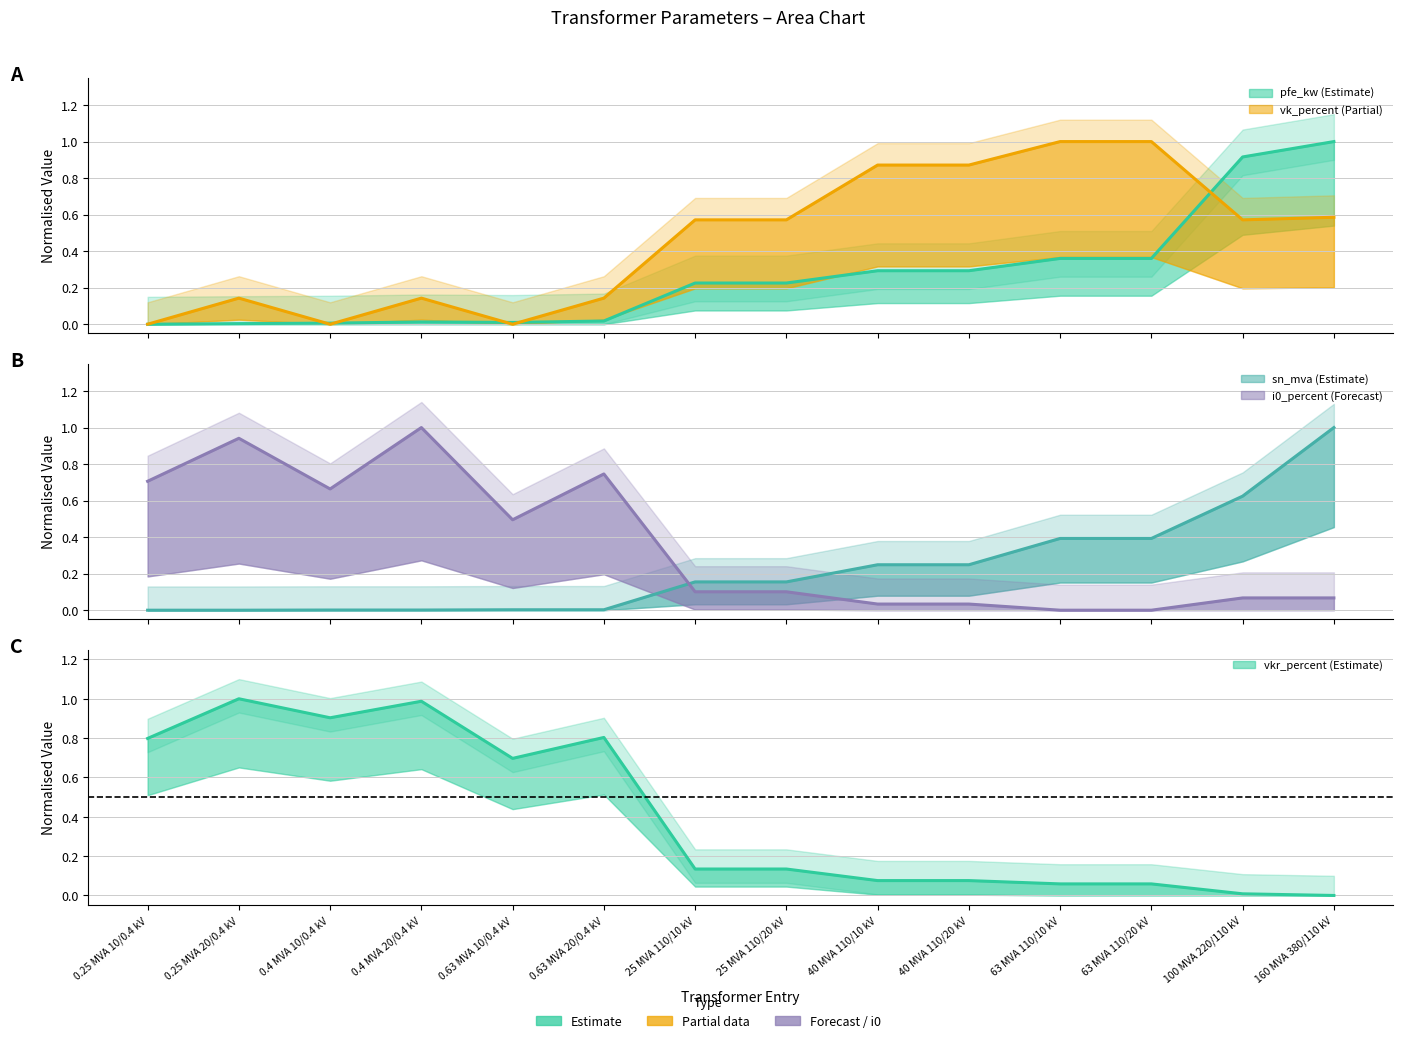

True or false: sn_mva has a value of 1.0 at 160 MVA 380/110 kV.

True